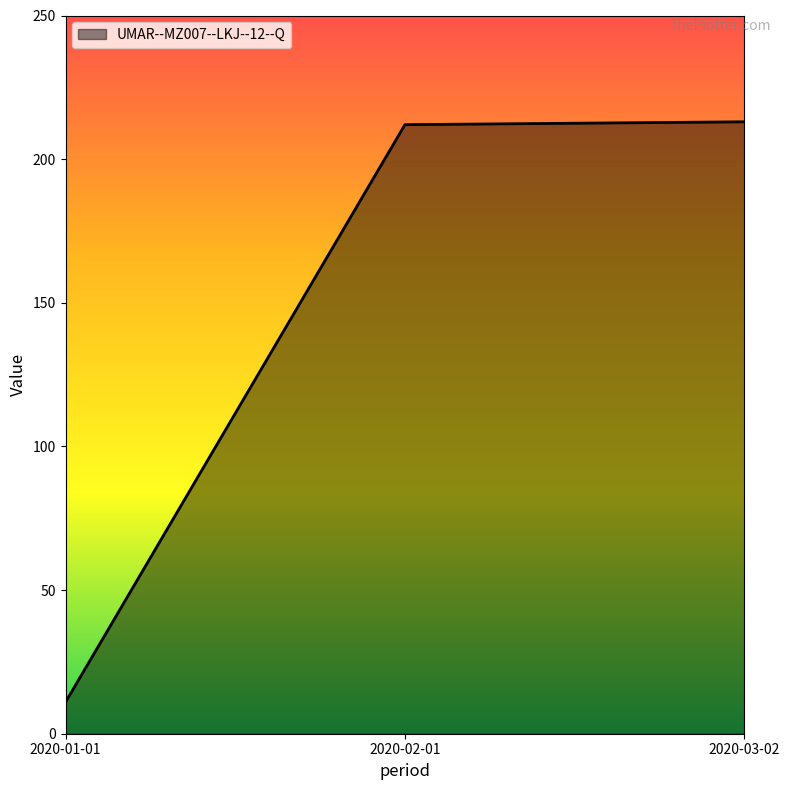

Does the chart have visible grid lines?

No